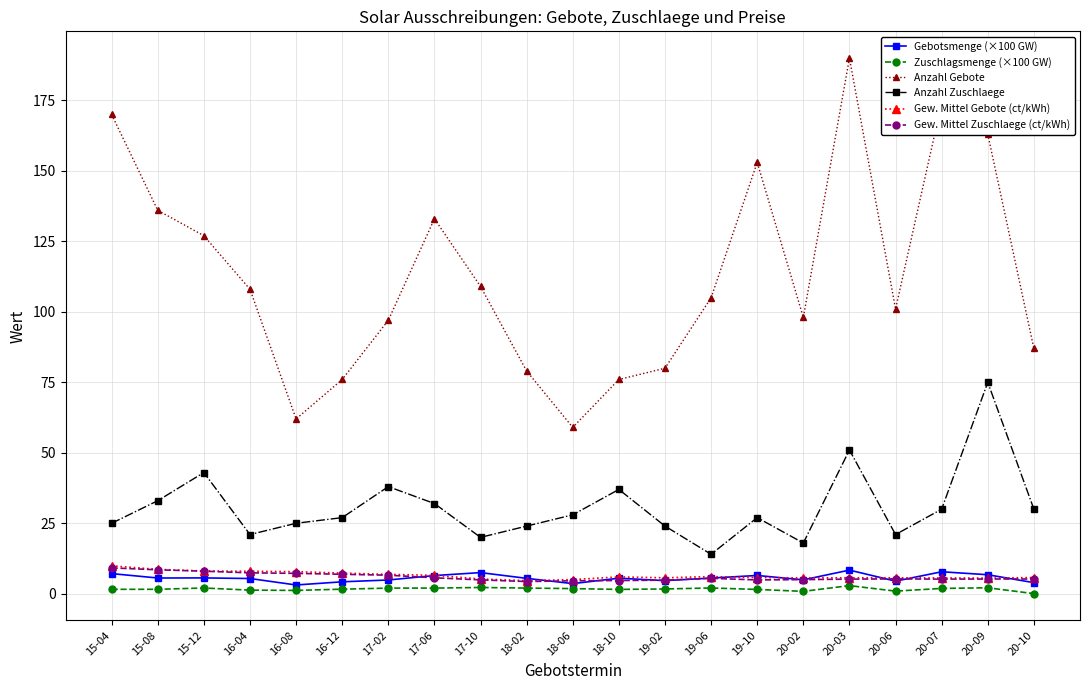

Which series changed the most between 16-08 and 20-06?

Anzahl Gebote